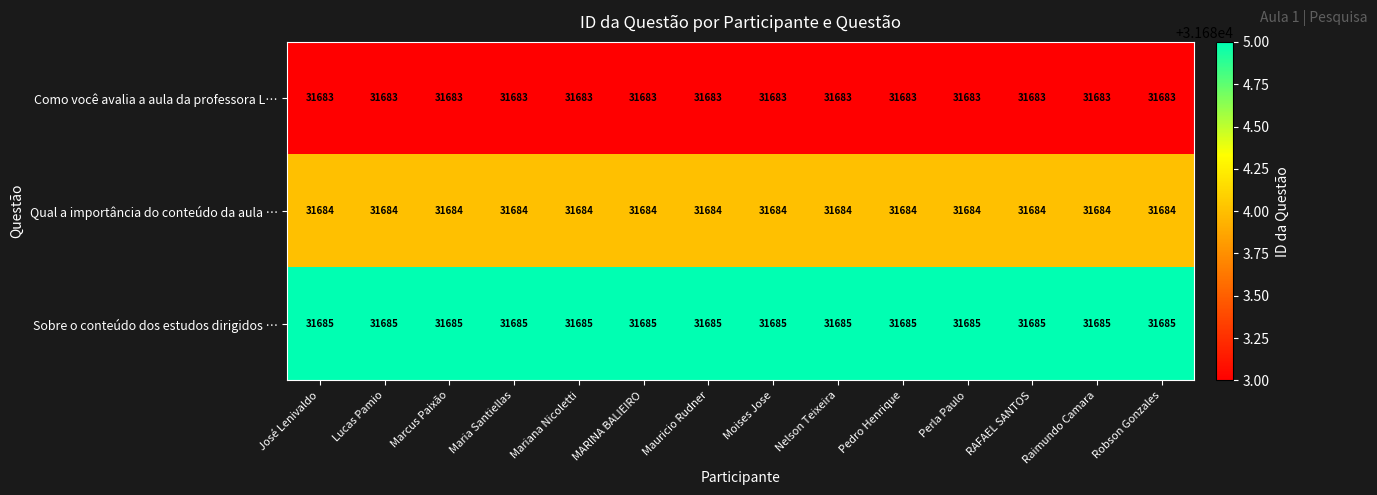

Read the Qual a importância do conteúdo da aula … value at MARINA BALIEIRO.

31684